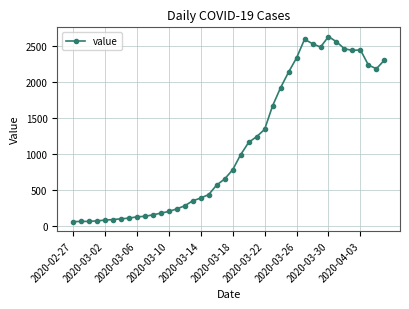

What is the difference between the second highest and minimum values?

2538